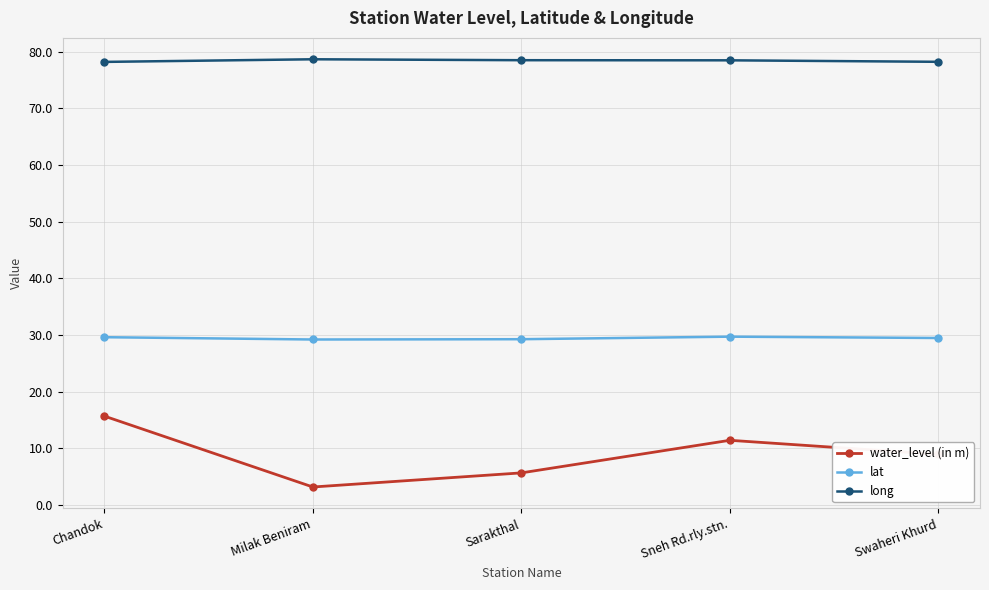

In water_level (in m), how many points are lower than both neighbors (excluding endpoints)?

1